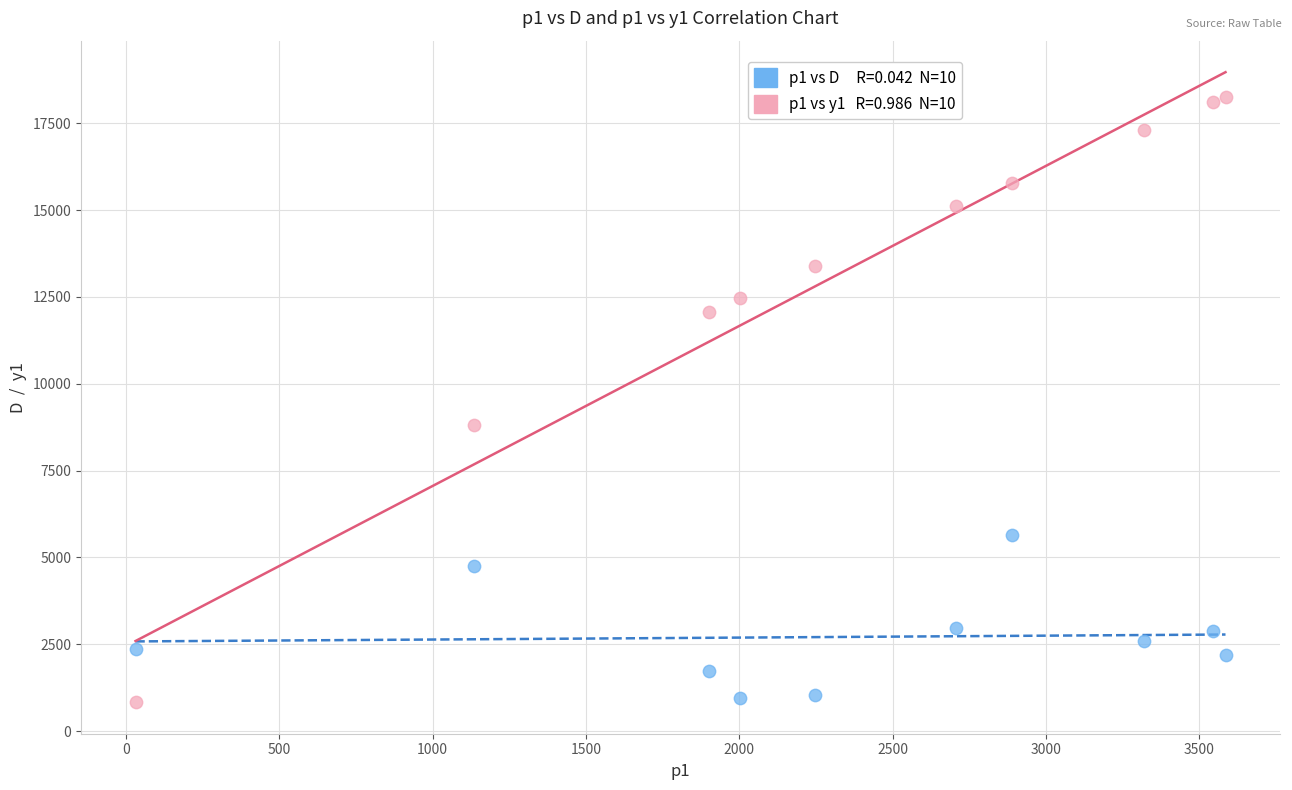

Across all series, what Y value is closest to 9550?

8808.7